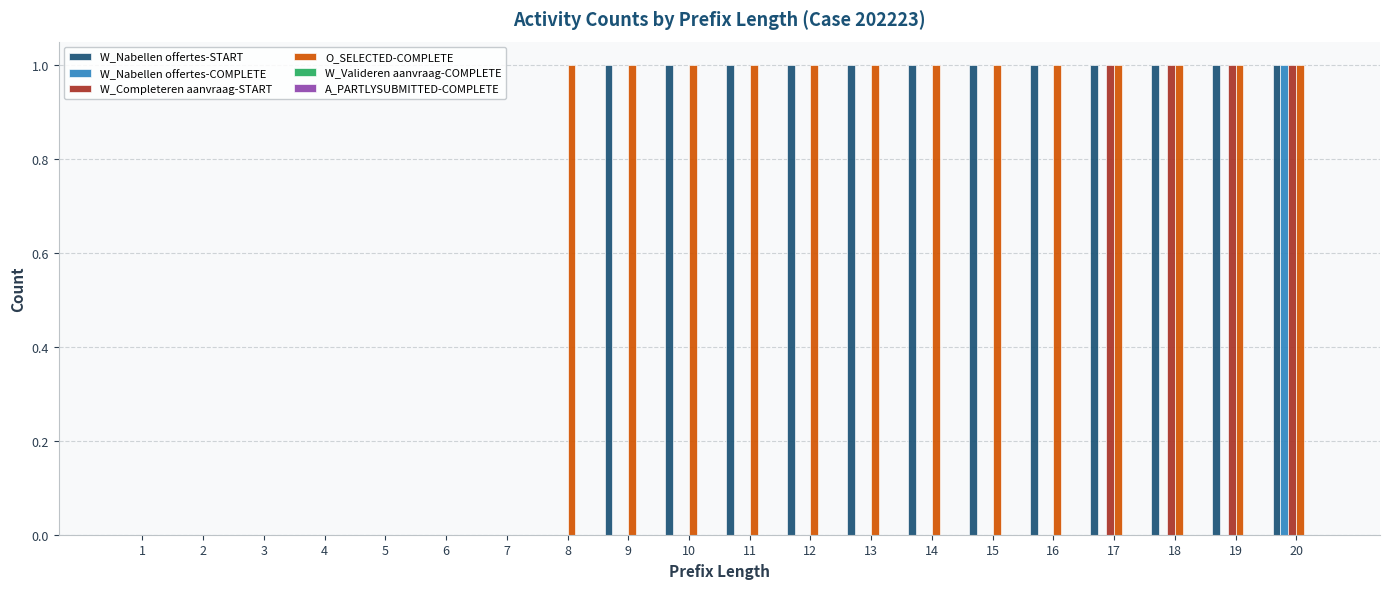

The W_Nabellen offertes-START series shows 0 at 9. True or false?

False